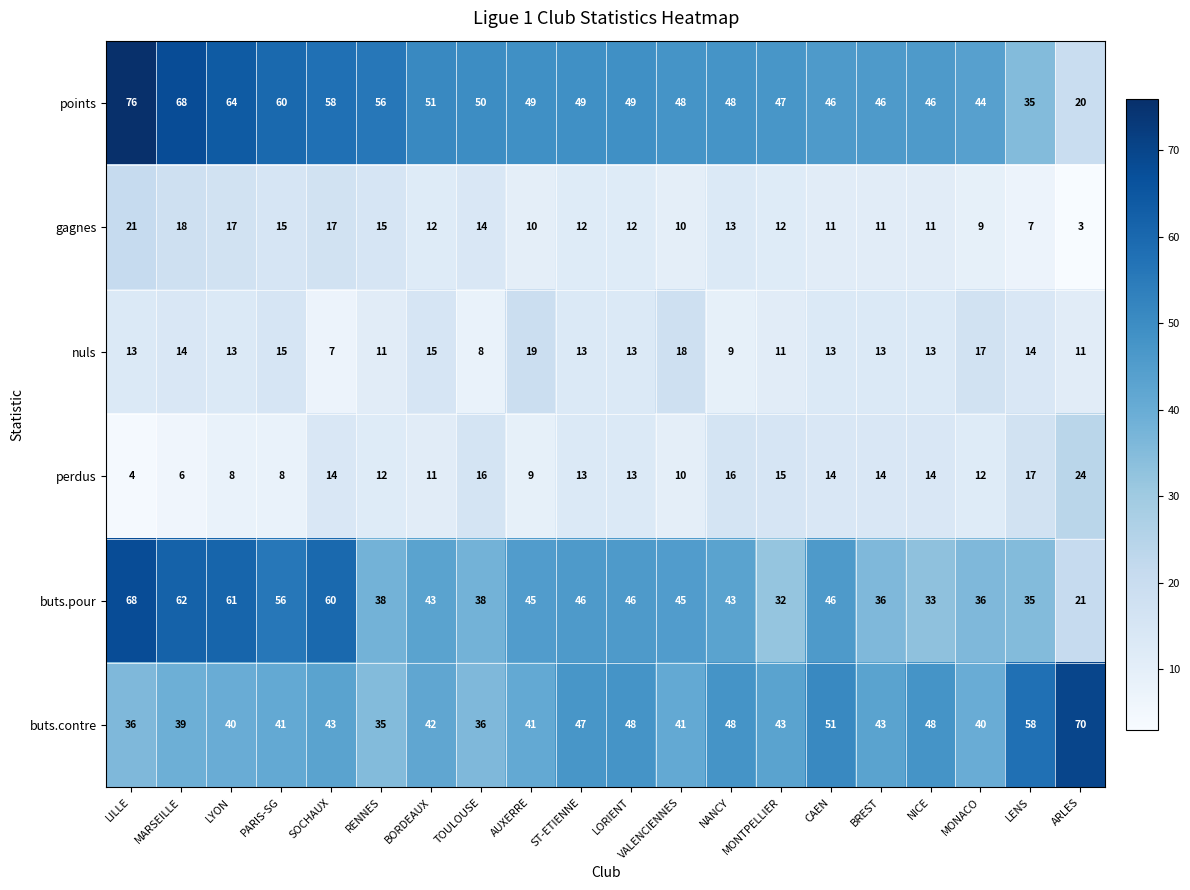

Count the number of categories in the chart.

20